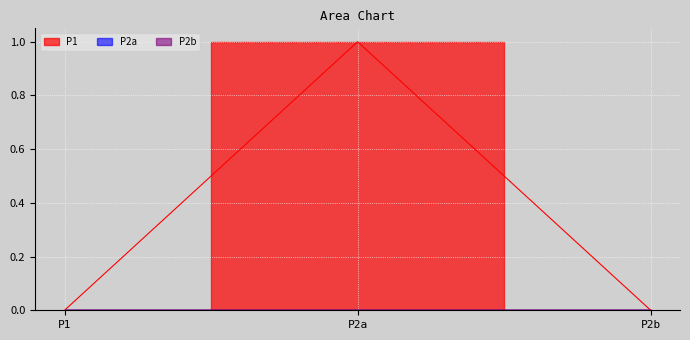

How many series are shown in this chart?

3